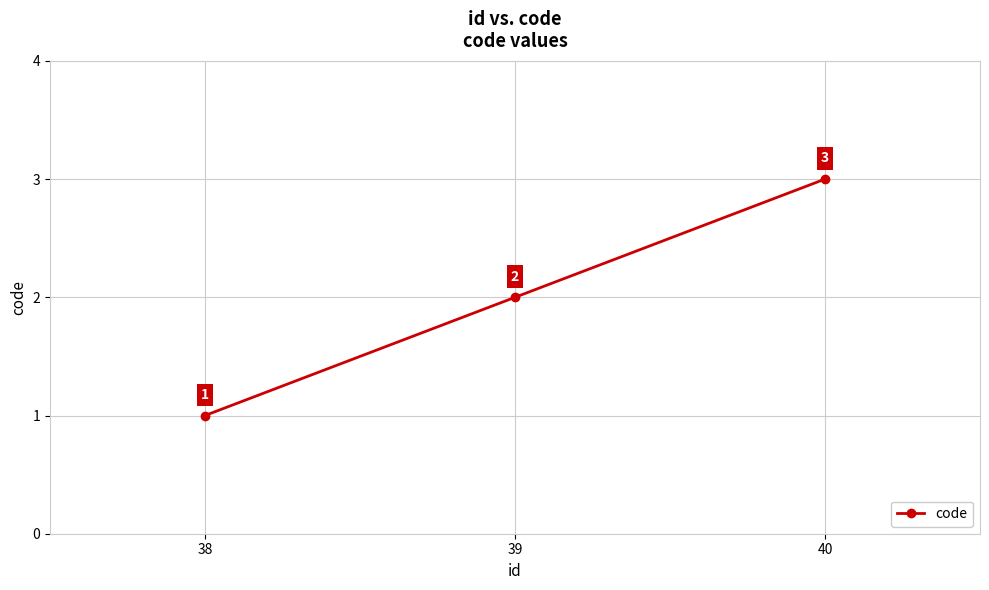

The value at 38 is 1. True or false?

True